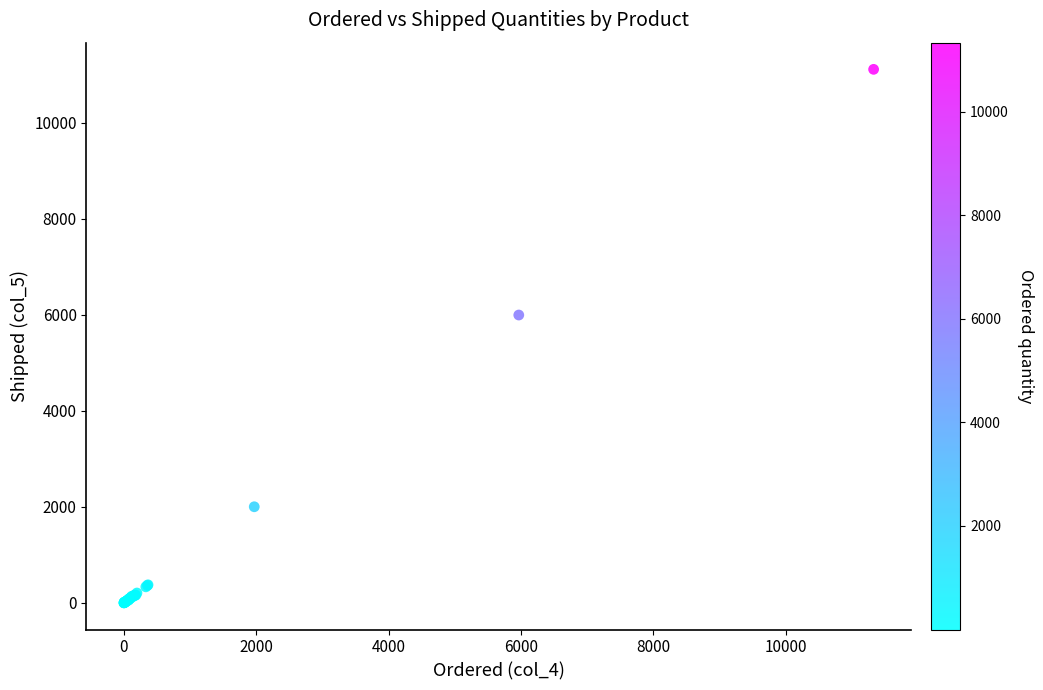

What Y value in the scatter plot is closest to 5556?

5995.0